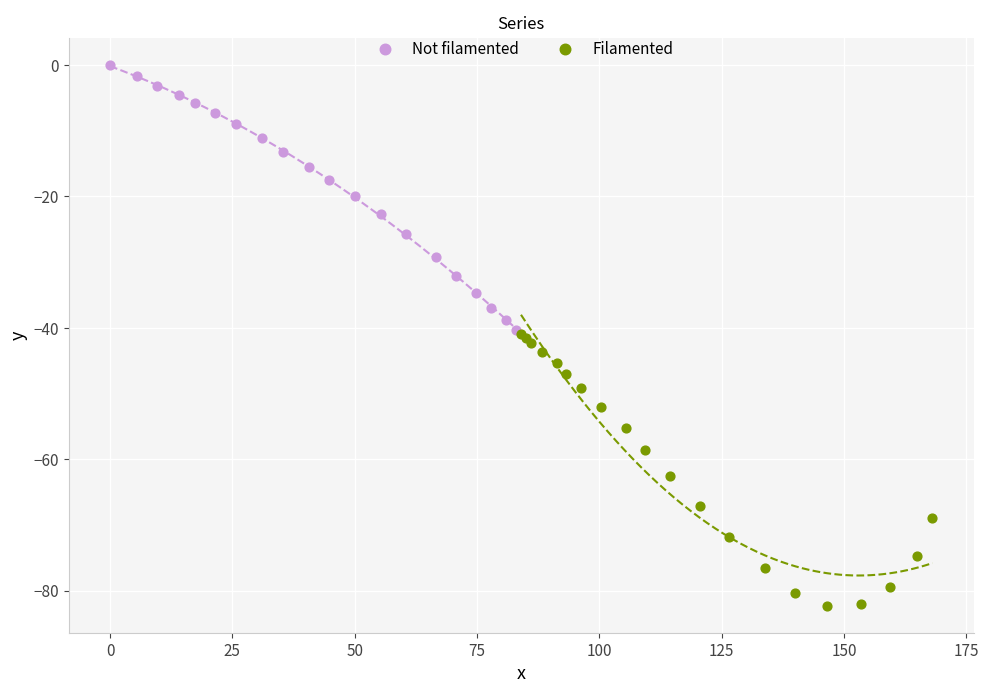

What are all the series names shown in the legend?

Not filamented, Filamented